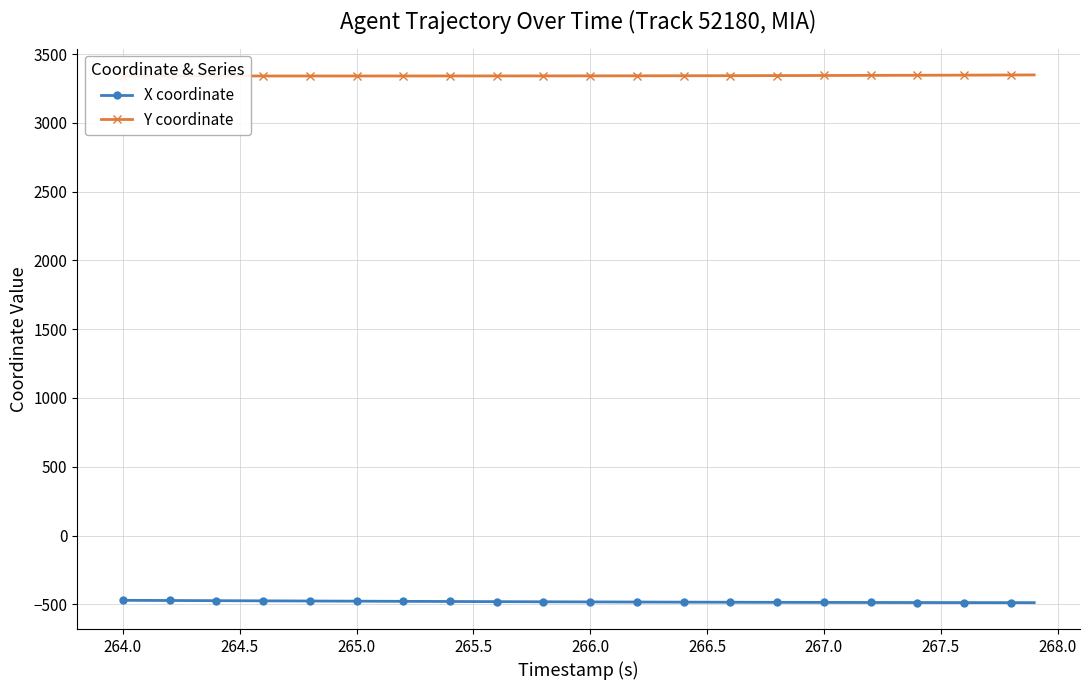

What is the value of the Y coordinate point at the 28th from the left?

3344.0